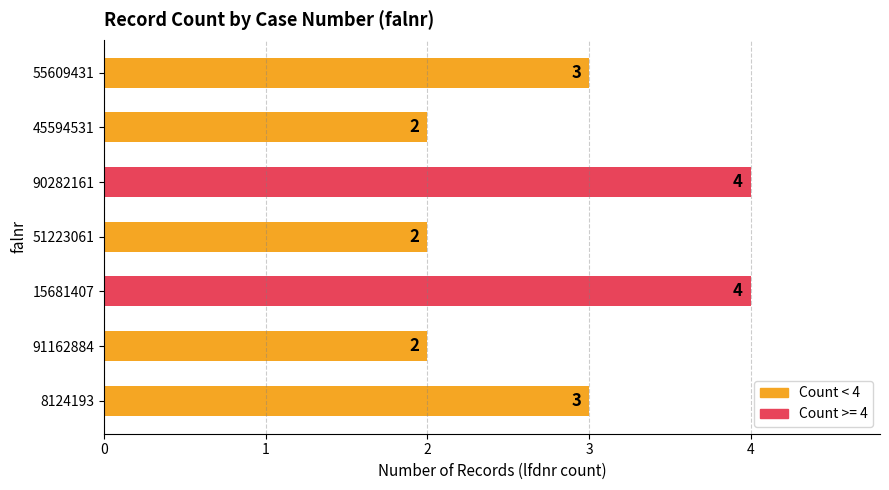

Count the values in the range 2 to 4.

7